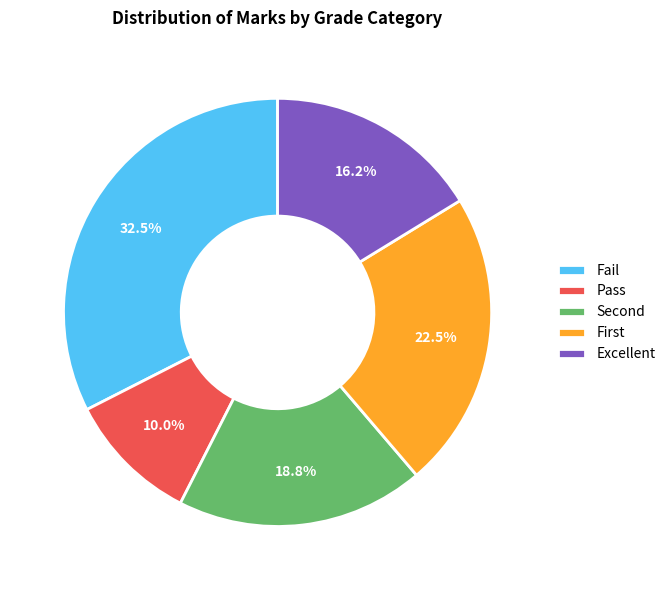

How many segments does this pie chart have?

5